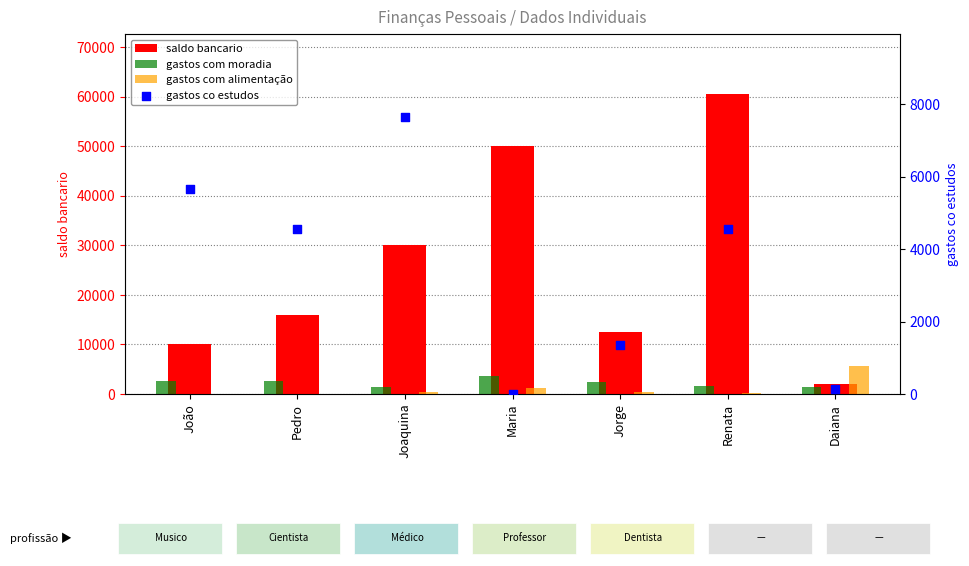

Which series has the largest Y range (max minus min)?

saldo bancario